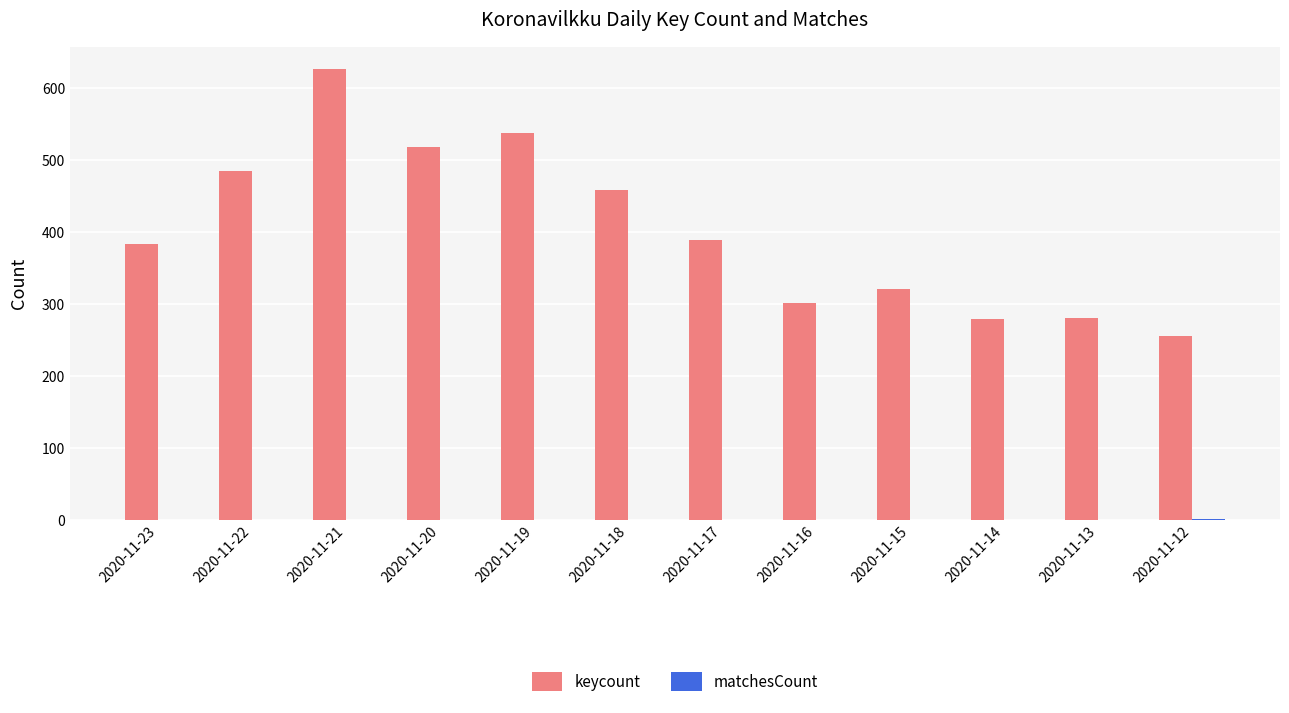

What is the total value across all series at 2020-11-15?

321